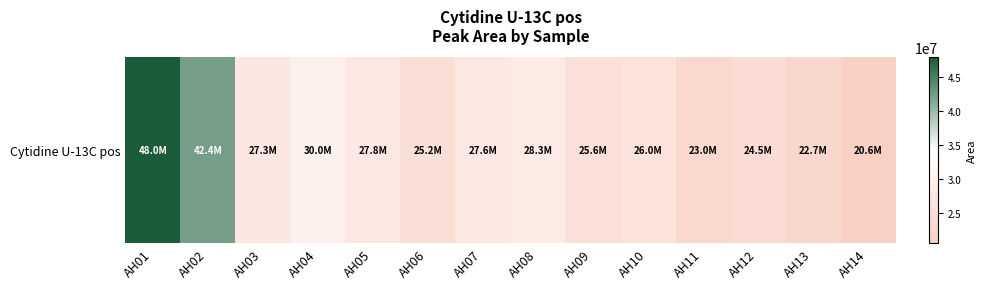

List the labels in order of value, largest first.

AH01, AH02, AH04, AH08, AH05, AH07, AH03, AH10, AH09, AH06, AH12, AH11, AH13, AH14